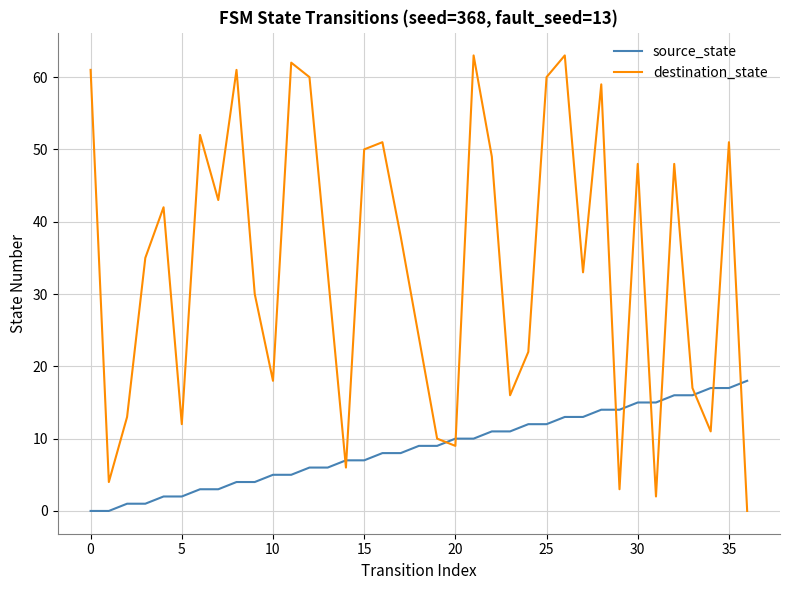

What is the difference between the maximum and minimum values in the destination_state series?

63